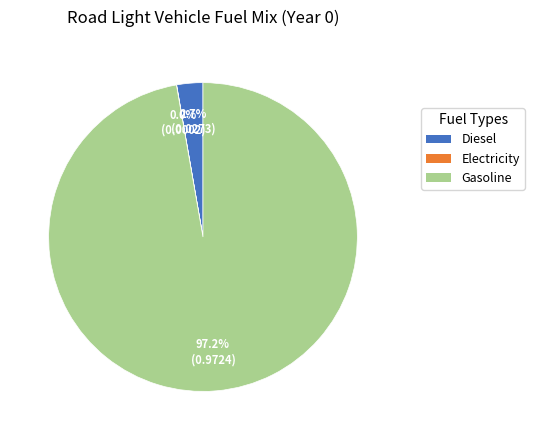

Is there any slice that represents more than half of the pie?

Yes